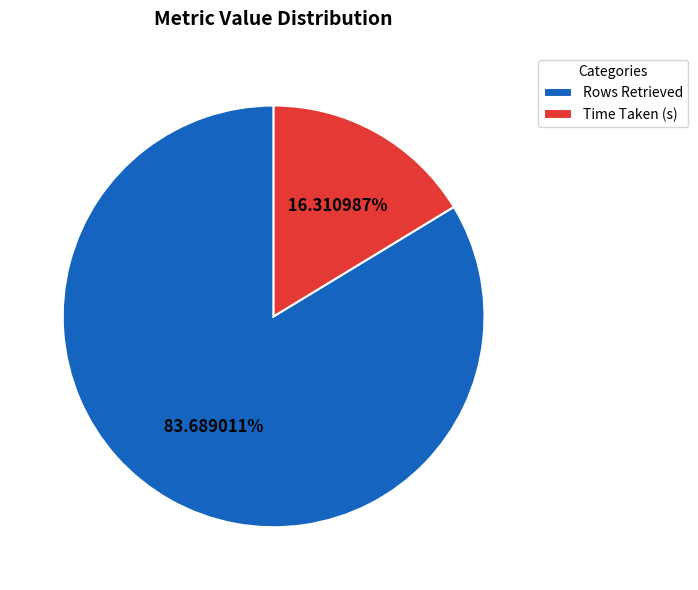

To the nearest percent, what is the difference between the Time Taken (s) and Rows Retrieved slice percentages?

67%